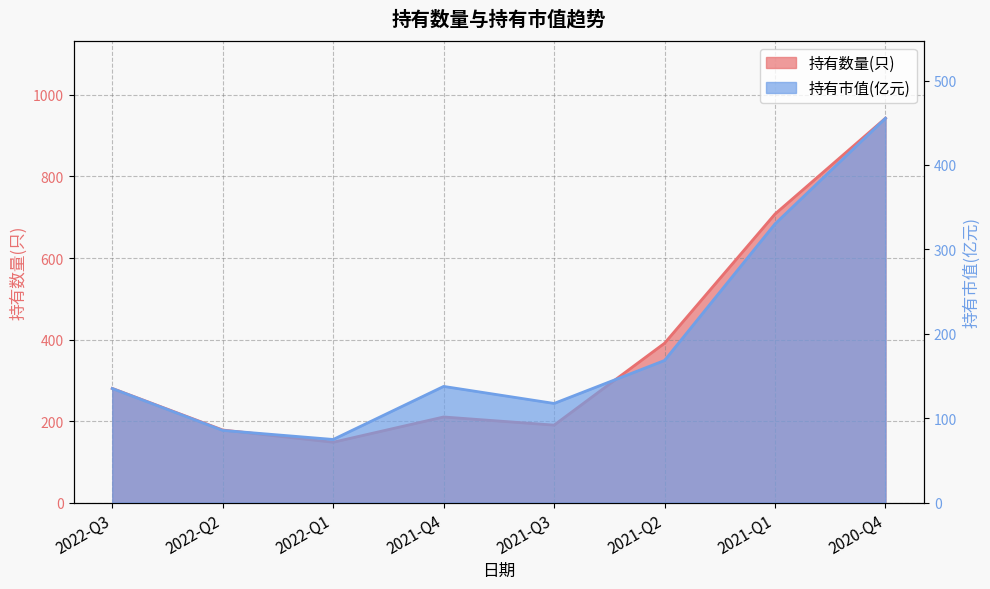

What position from the right is 2022-Q2?

7